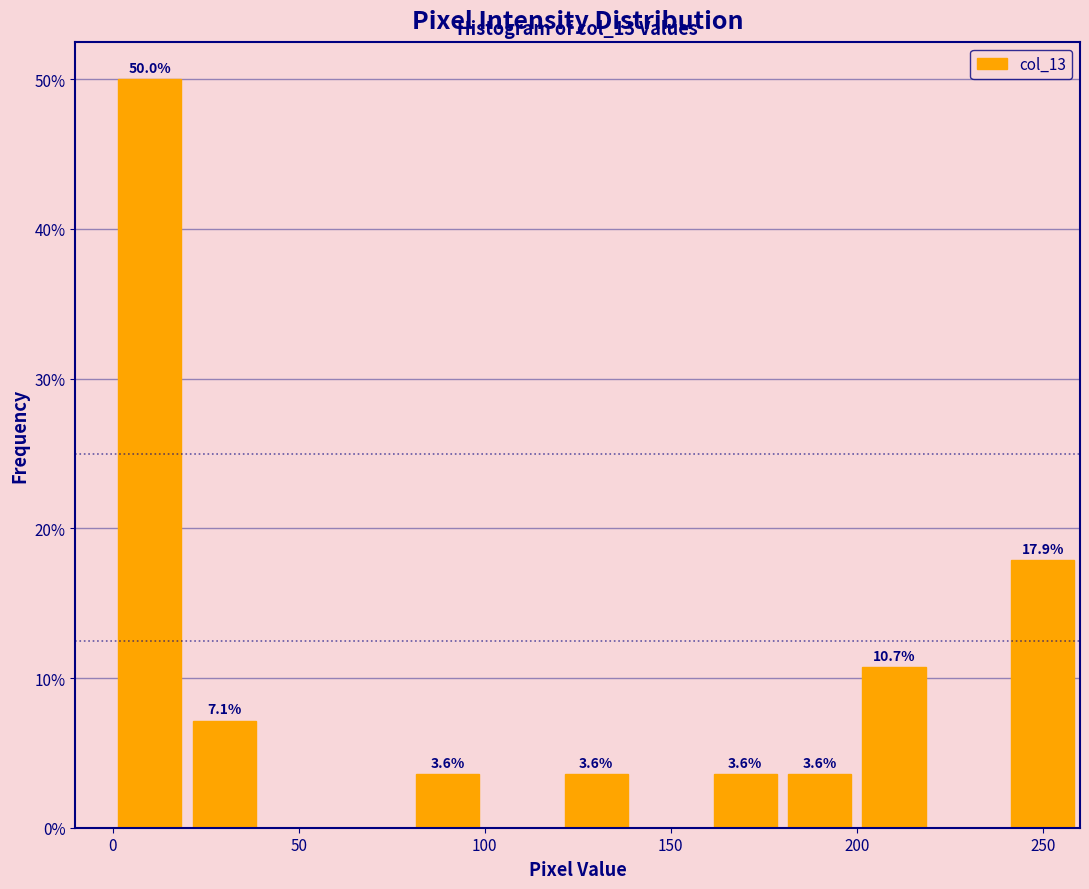

Which range on the x-axis has the tallest bar?

0 to 20